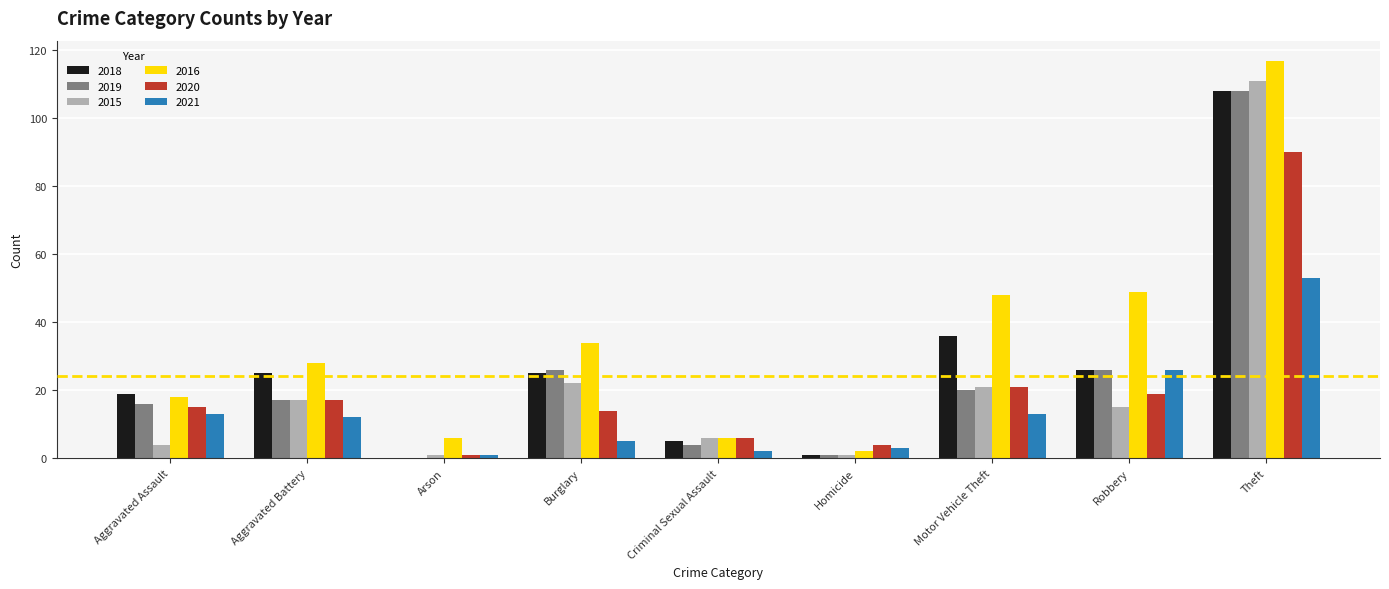

How many groups of bars are there?

9